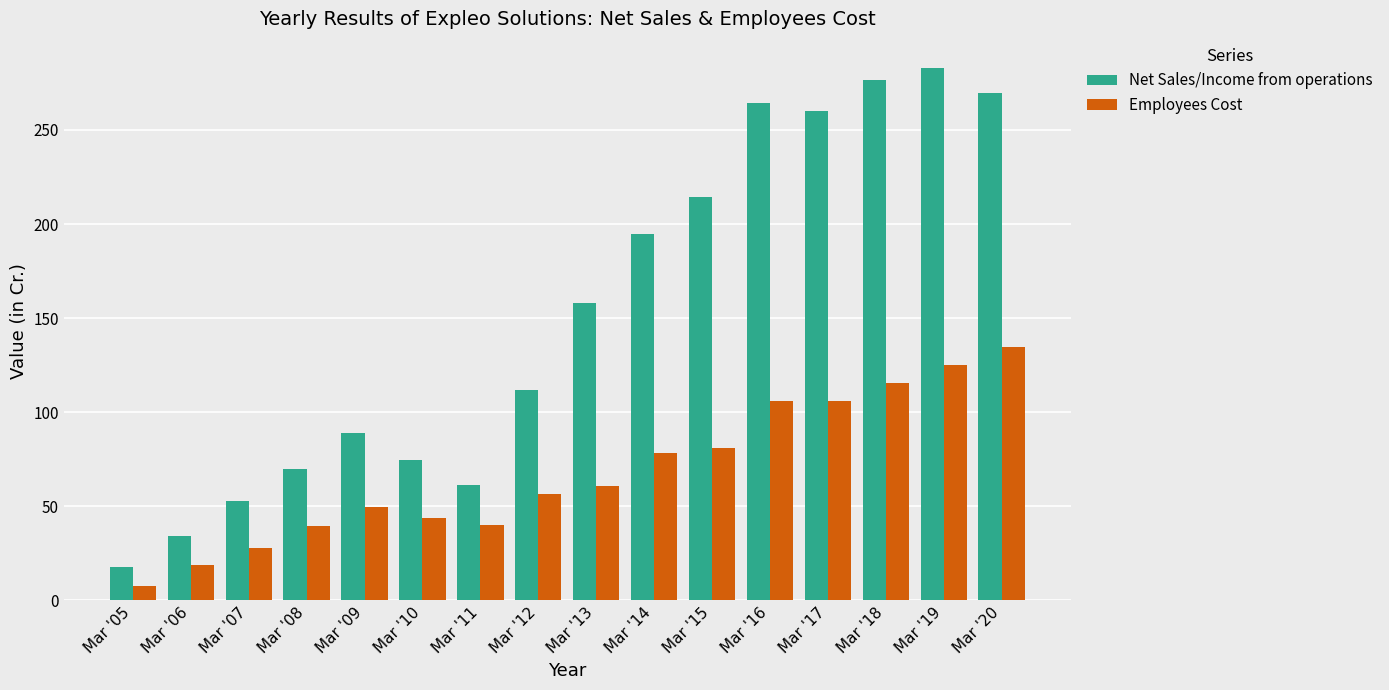

What is the total value across all series at Mar '15?

295.3